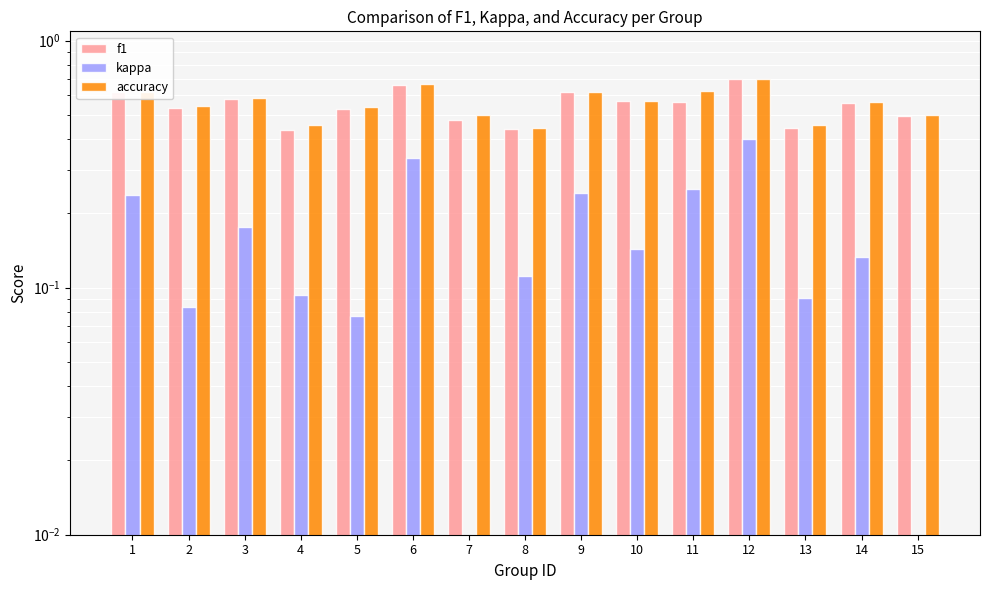

What is the value of the accuracy bar at the 9th from the left?

0.6